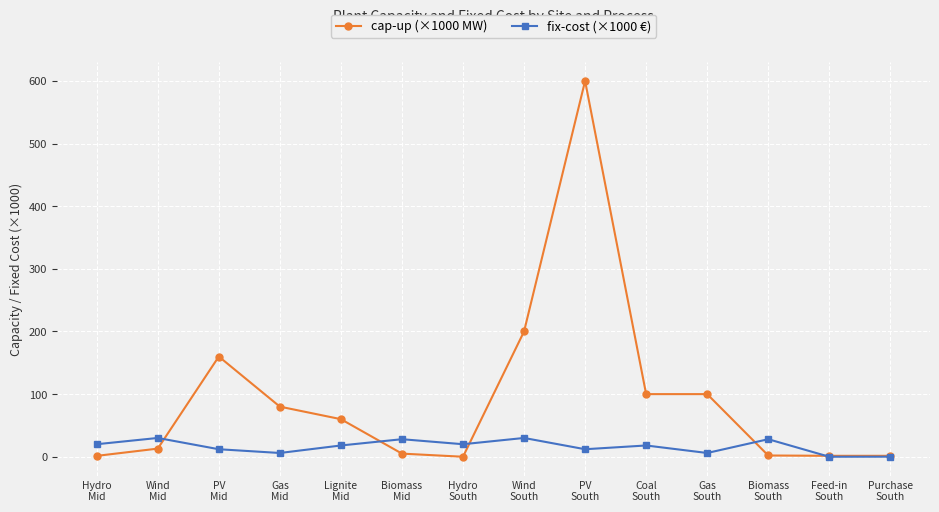

What value does the cap-up (×1000 MW) series have at Gas
South?

100.0